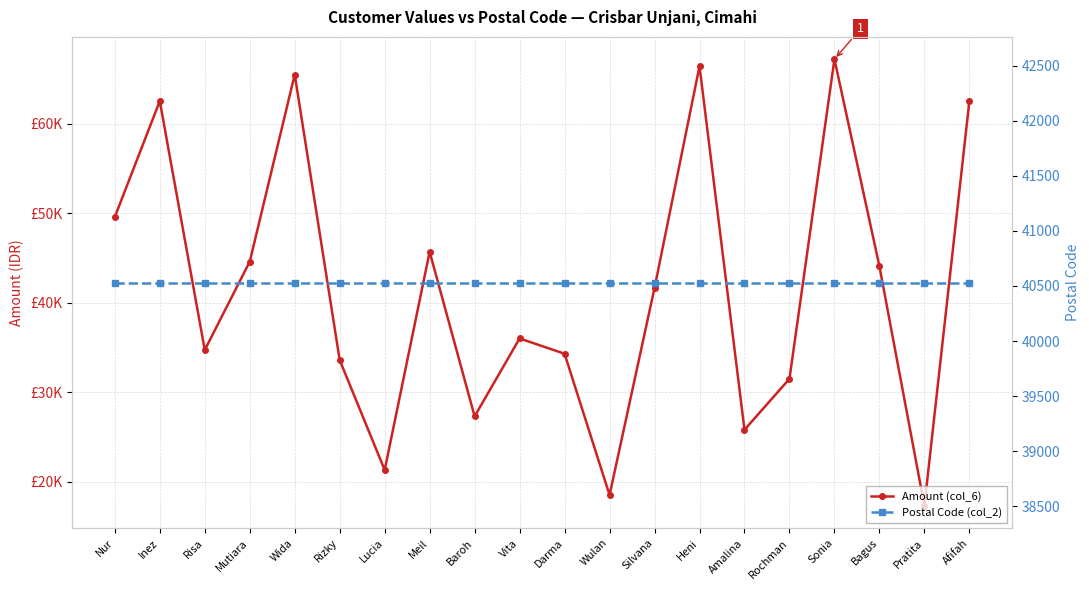

Is it true that Amount (col_6) equals 35556 at Lucia?

False